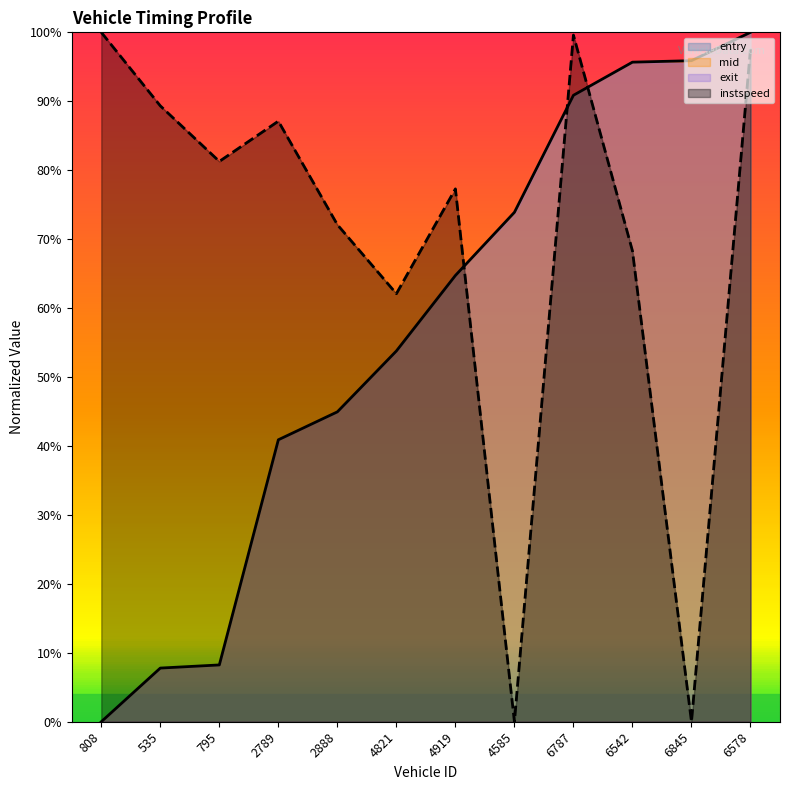

Rank the categories by instspeed value from lowest to highest.

4585, 6845, 4821, 6542, 2888, 4919, 795, 2789, 535, 6578, 6787, 808